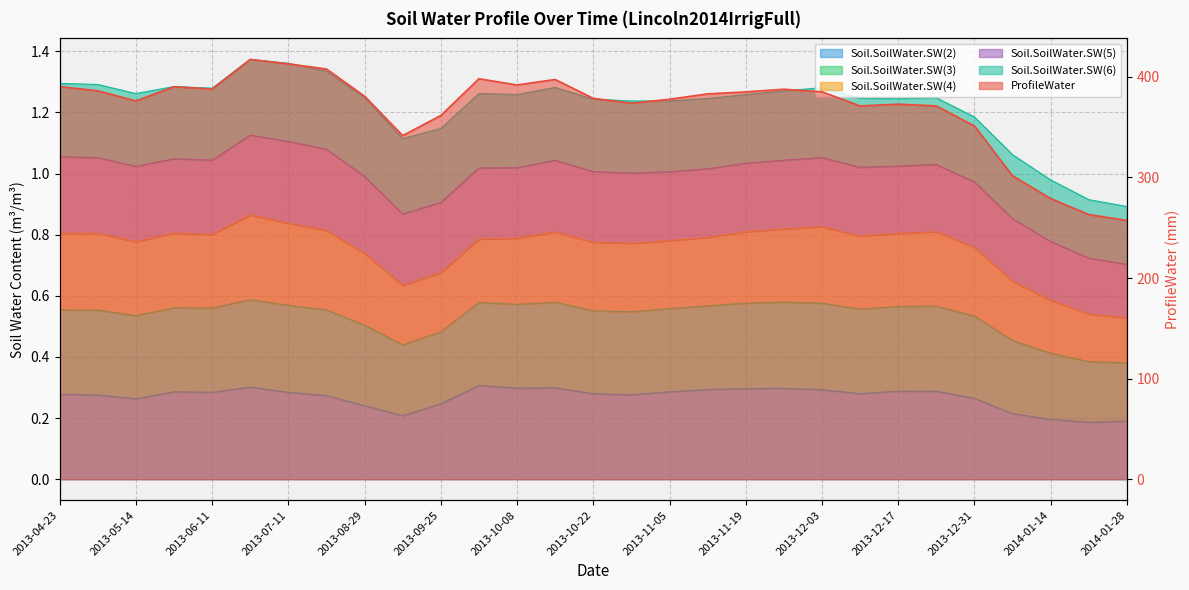

What is the difference between the maximum and minimum values in the Soil.SoilWater.SW(2) series?

0.1